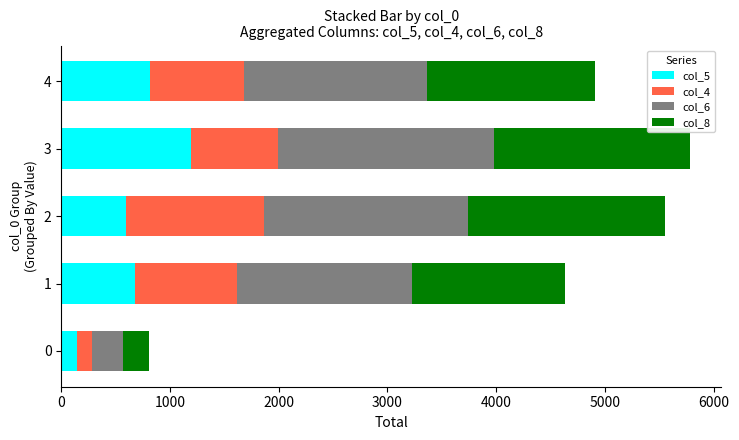

What is the sum of the col_5 values at 3 and 0?

1337